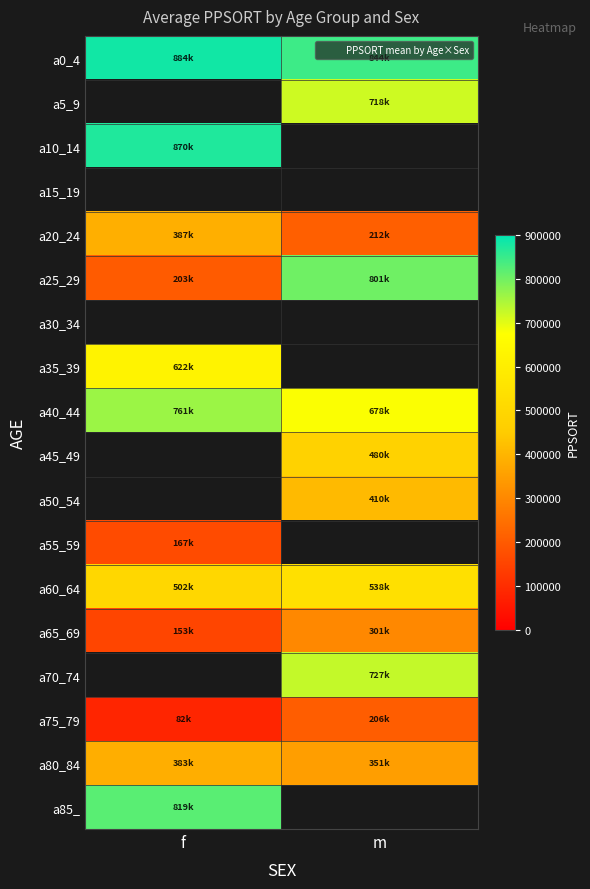

What is the spread (max minus min) of values at m?

638737.0